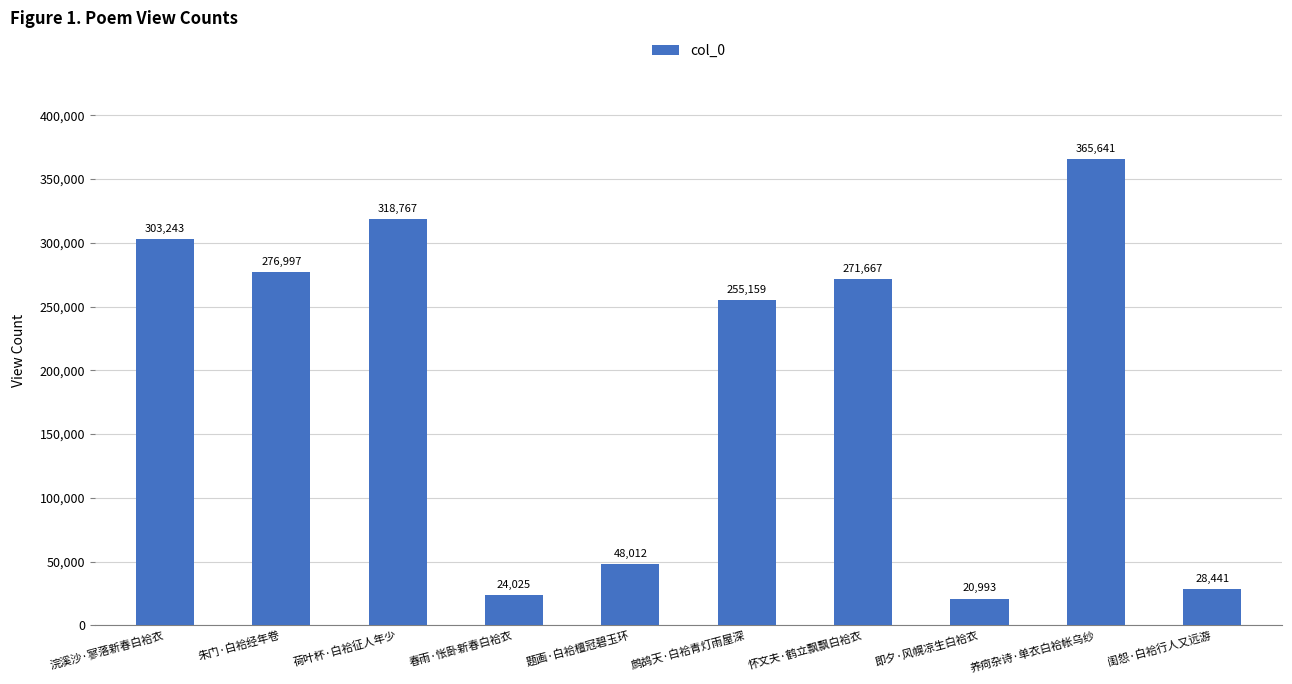

Are the bars grouped side by side (vs. stacked)?

No